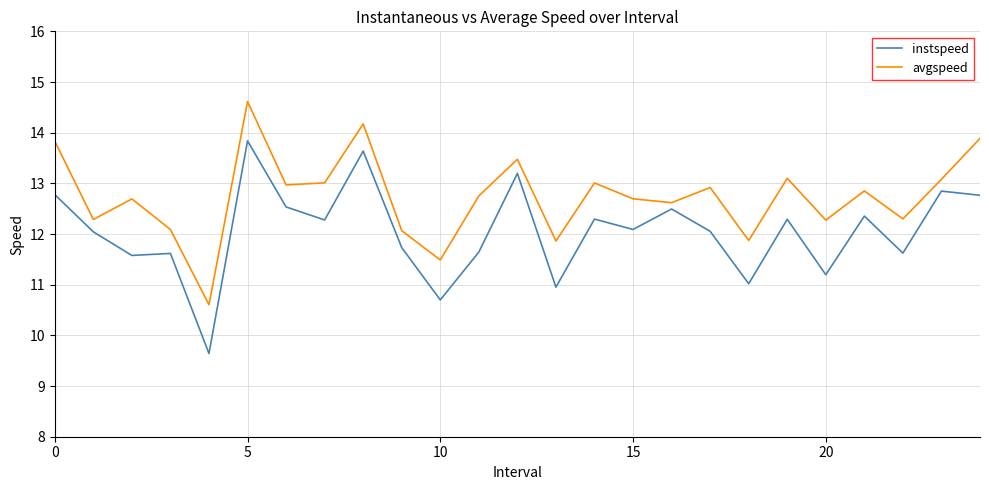

What is the sum of all instspeed values?

301.2